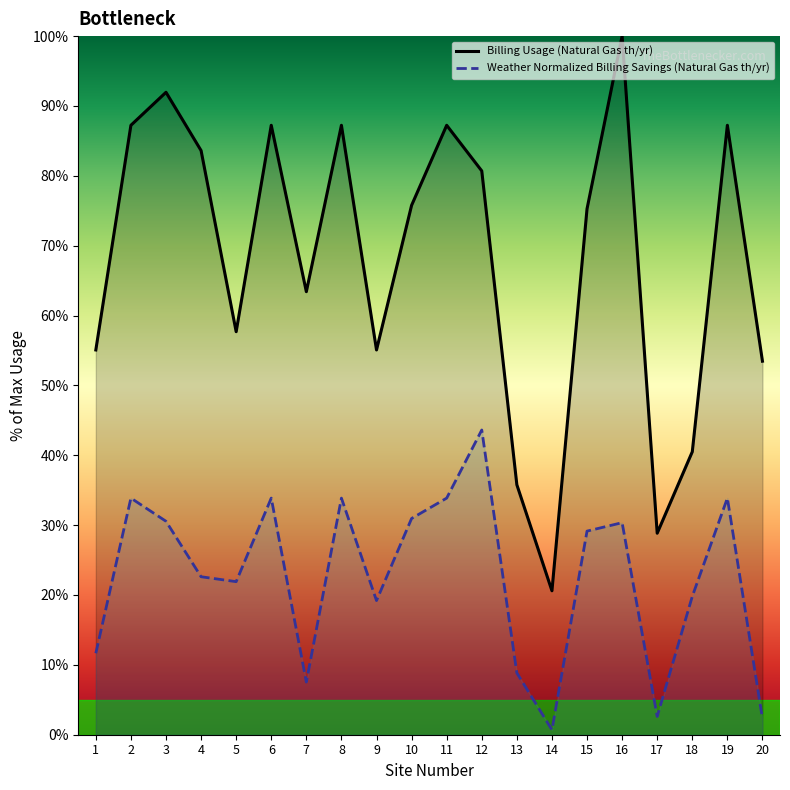

Reading left to right, what are all the values shown in this chart?

Billing Usage (Natural Gas th/yr): 55.1	87.2	92.0	83.6	57.7	87.2	63.4	87.2	55.1	75.8	87.2	80.7	35.8	20.6	75.3	100.0	28.8	40.5	87.2	53.5
Weather Normalized Billing Savings (Natural Gas th/yr): 11.7	33.9	30.6	22.6	21.9	33.9	7.5	33.9	19.2	31.0	33.9	43.6	8.8	0.7	29.1	30.4	2.6	19.8	33.9	2.3